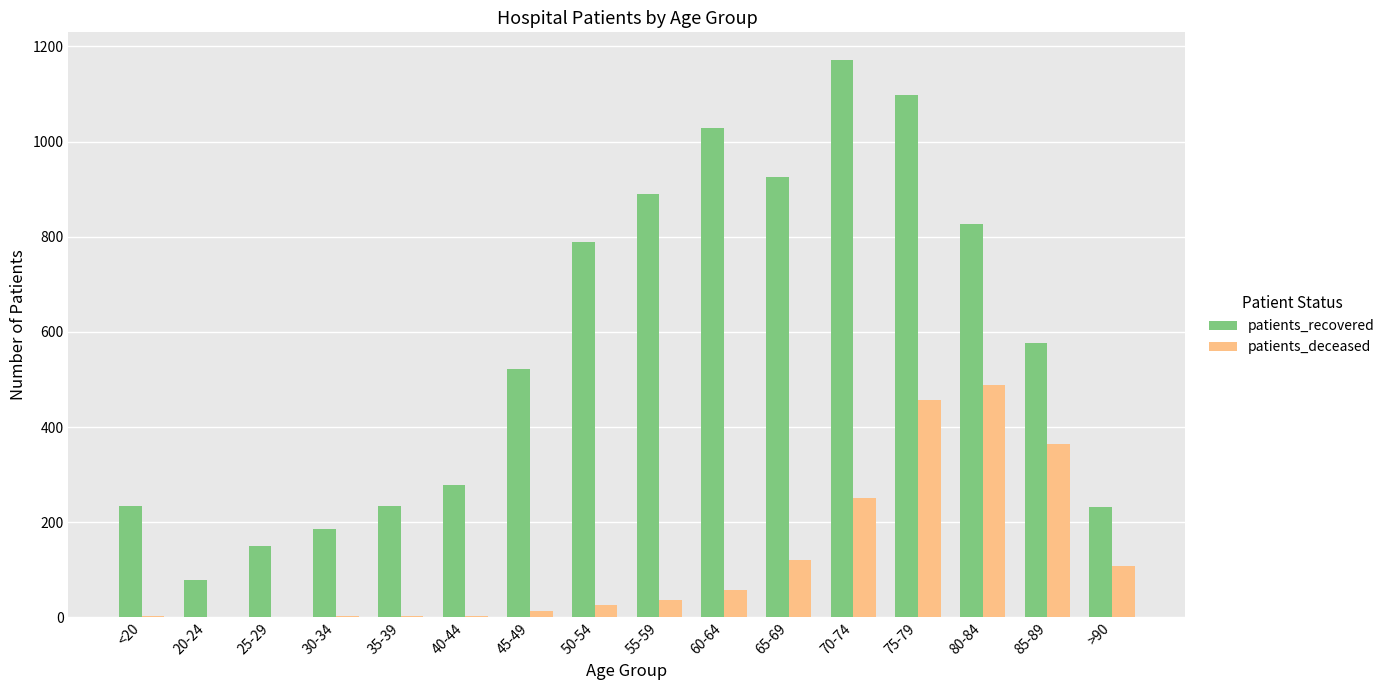

What is the sum of all patients_deceased values?

1937